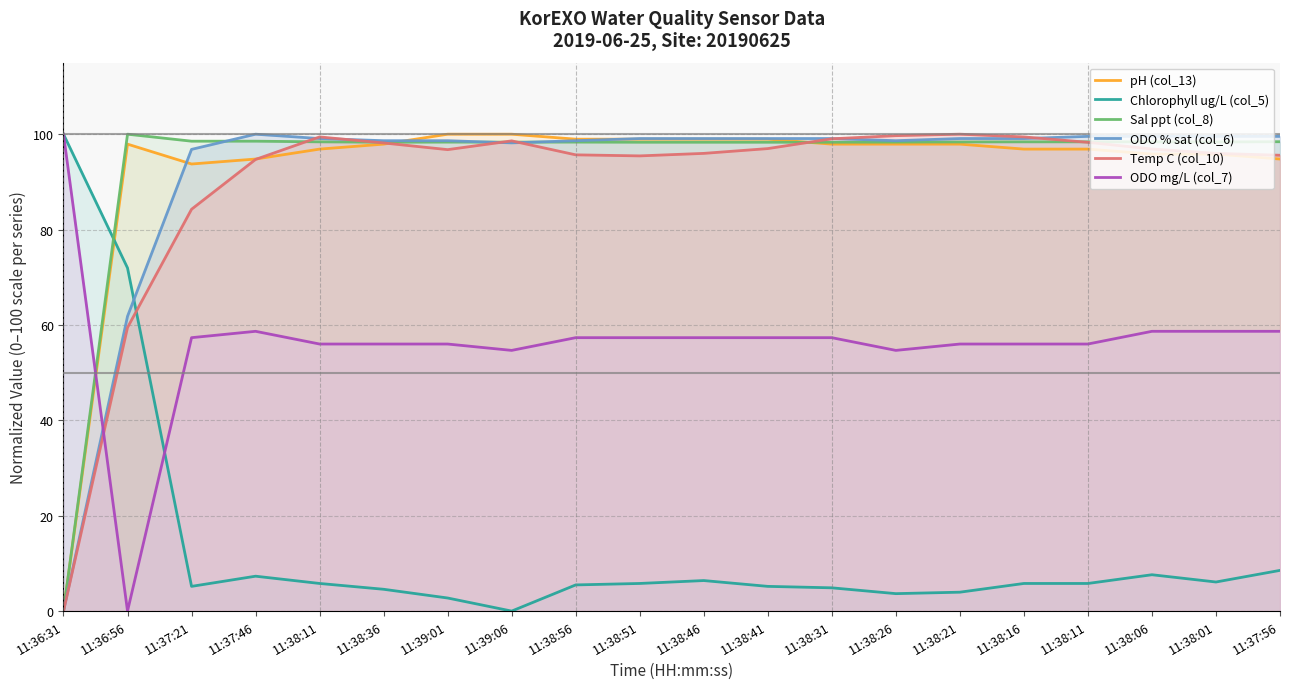

Between 11:38:36 and 11:38:46, which series saw the biggest shift?

Temp C (col_10)